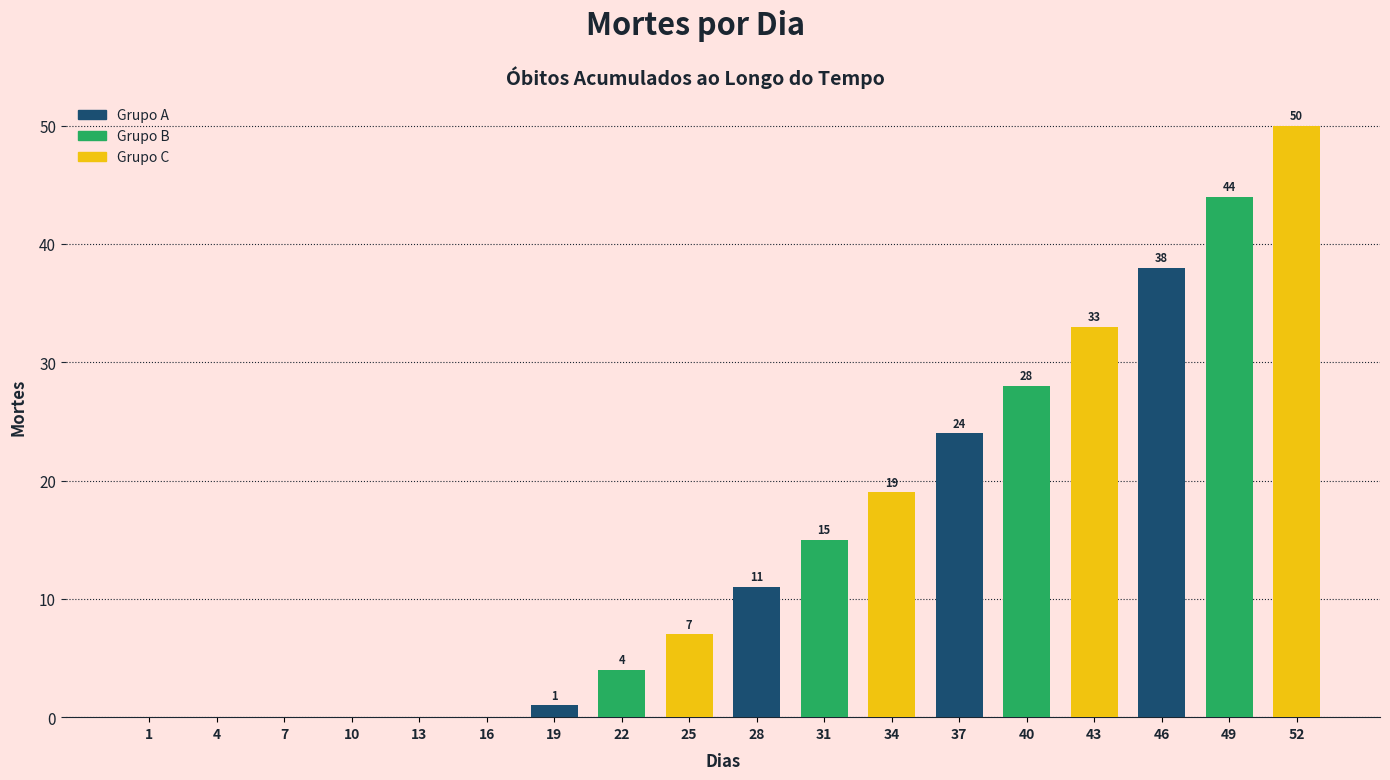

The value at 4 is -18. True or false?

False